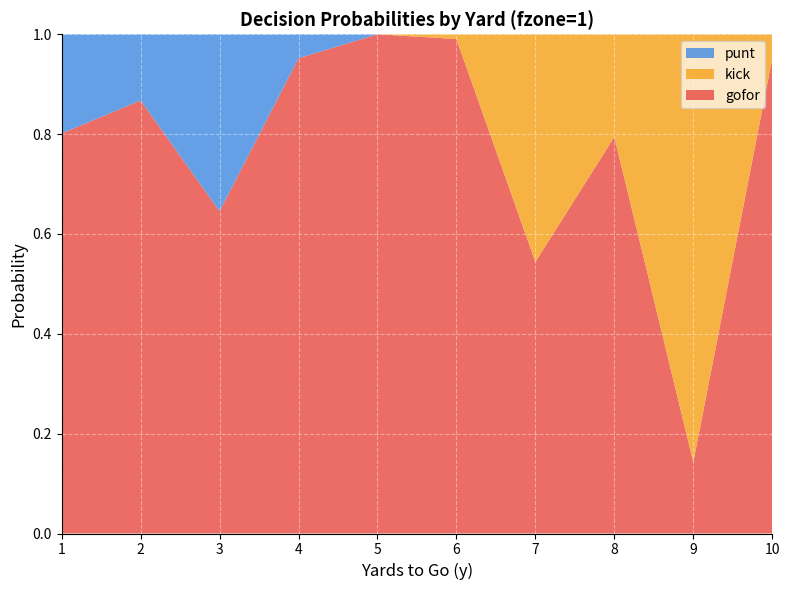

Reading right to left, transcribe all the data shown in this chart.

gofor: 1.0	0.1	0.8	0.5	1.0	1.0	1.0	0.6	0.9	0.8
kick: 0.0	0.9	0.2	0.5	0.0	0.0	0.0	0.0	0.0	0.0
punt: 0.0	0.0	0.0	0.0	0.0	0.0	0.0	0.4	0.1	0.2